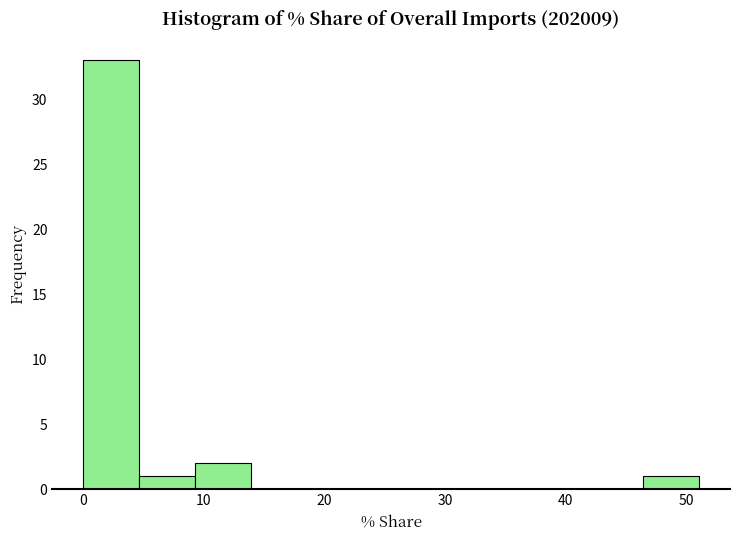

Which range on the x-axis has the tallest bar?

0 to 5